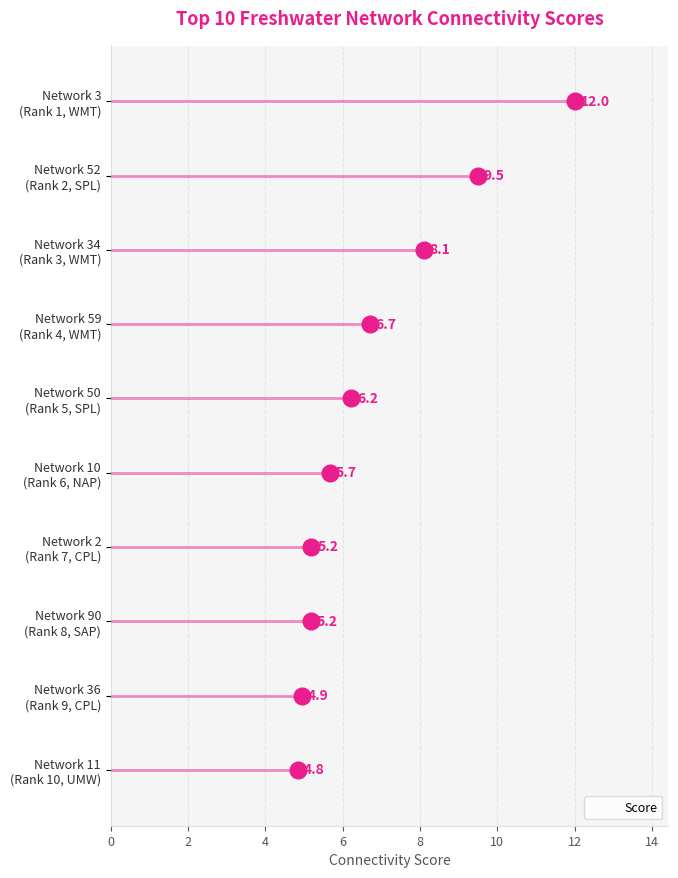

Is it true that the value at Network 11 (Rank 10, UMW) is 8.7?

False